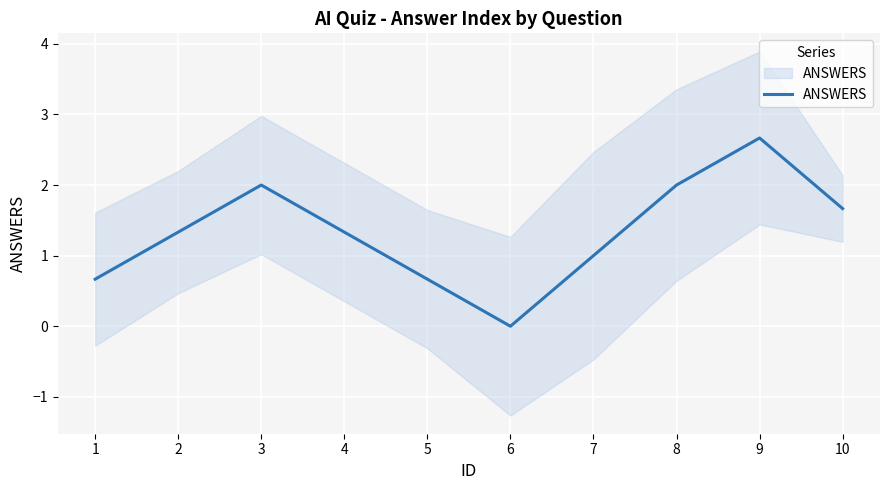

What is the approximate value at 1?

0.7